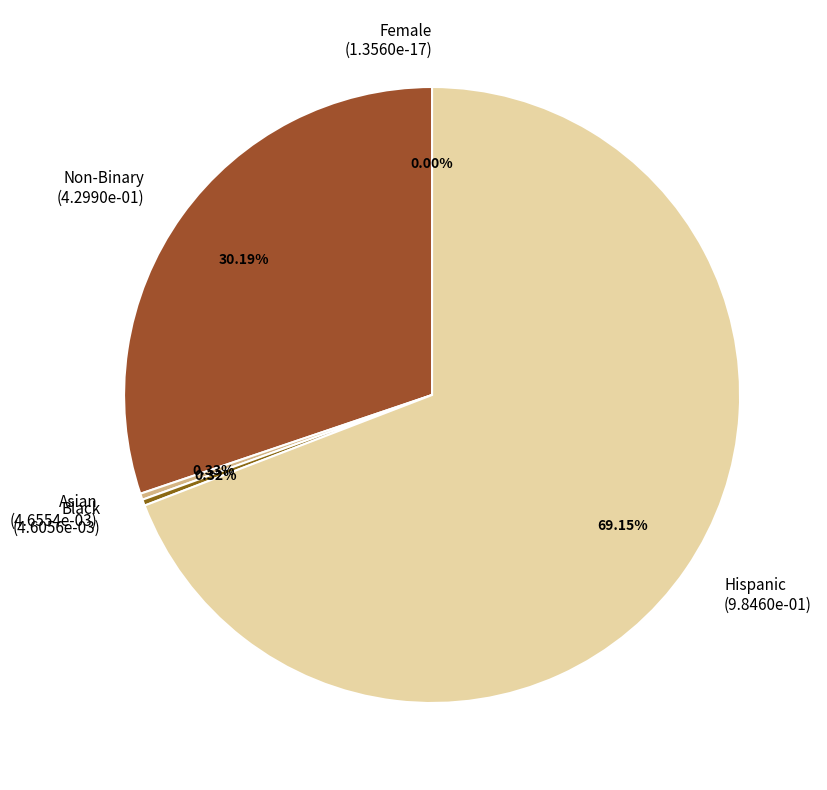

How much of the chart is everything except Black?

99.7%